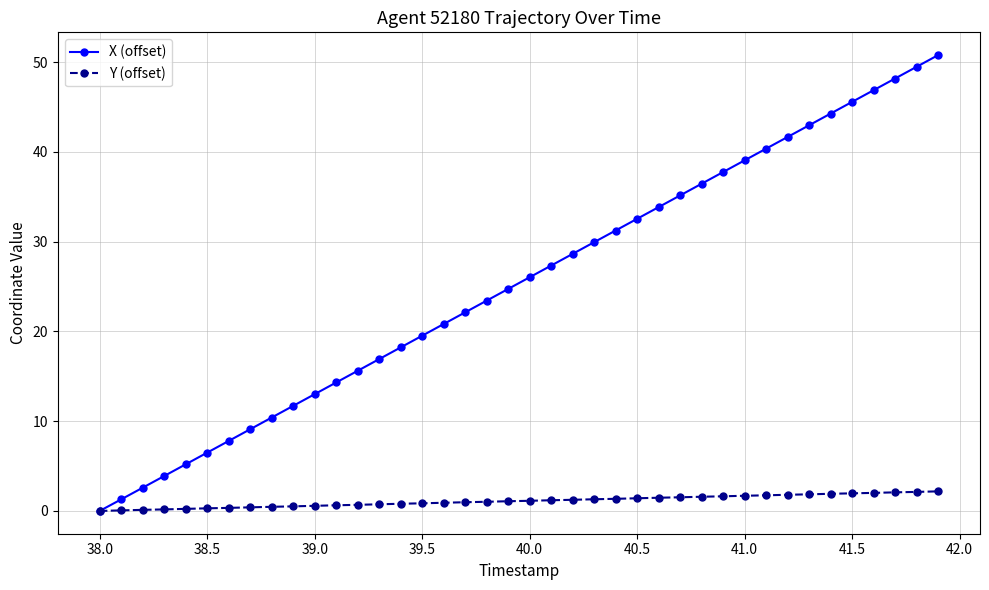

Which series has the largest range (max minus min)?

X (offset)